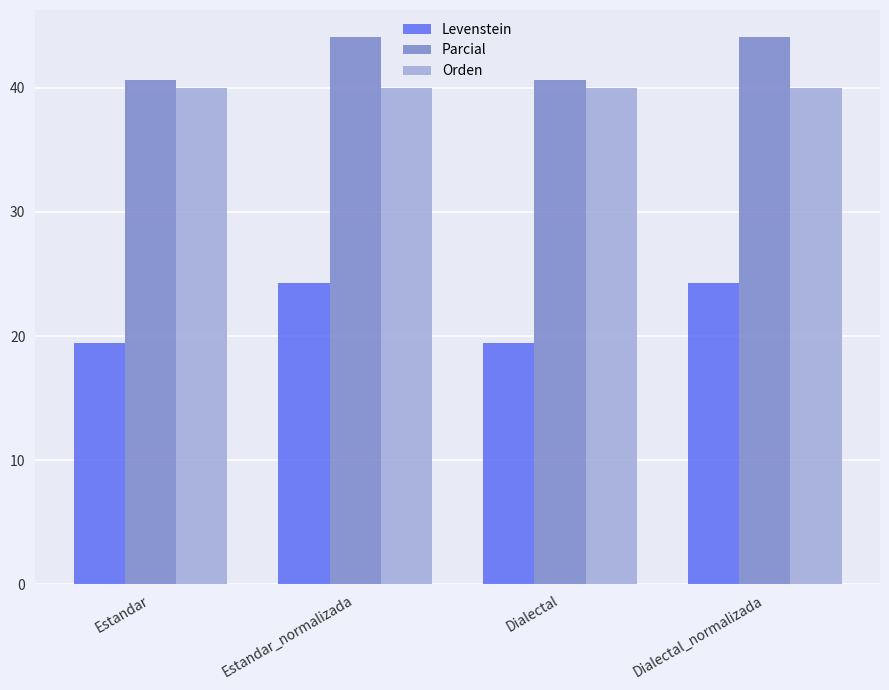

True or false: Orden has a value of 19.7 at Dialectal_normalizada.

False